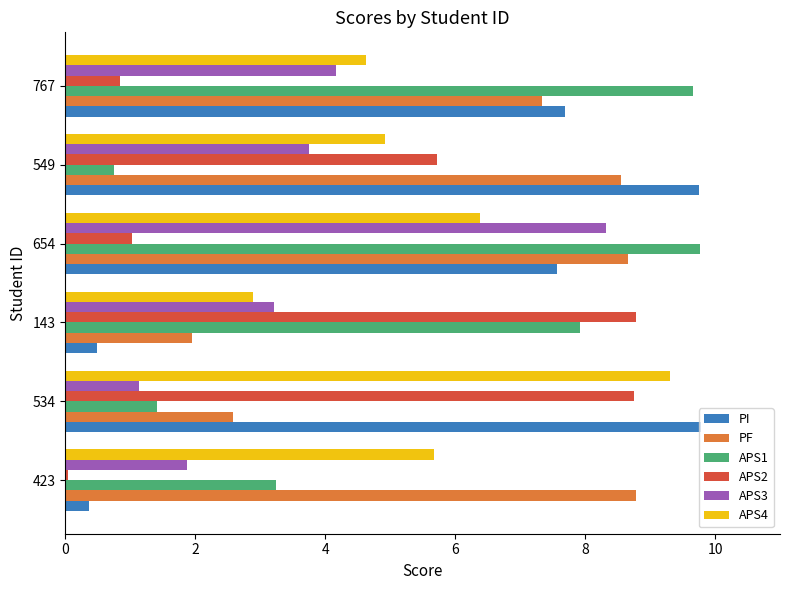

How many distinct data groups are displayed?

6